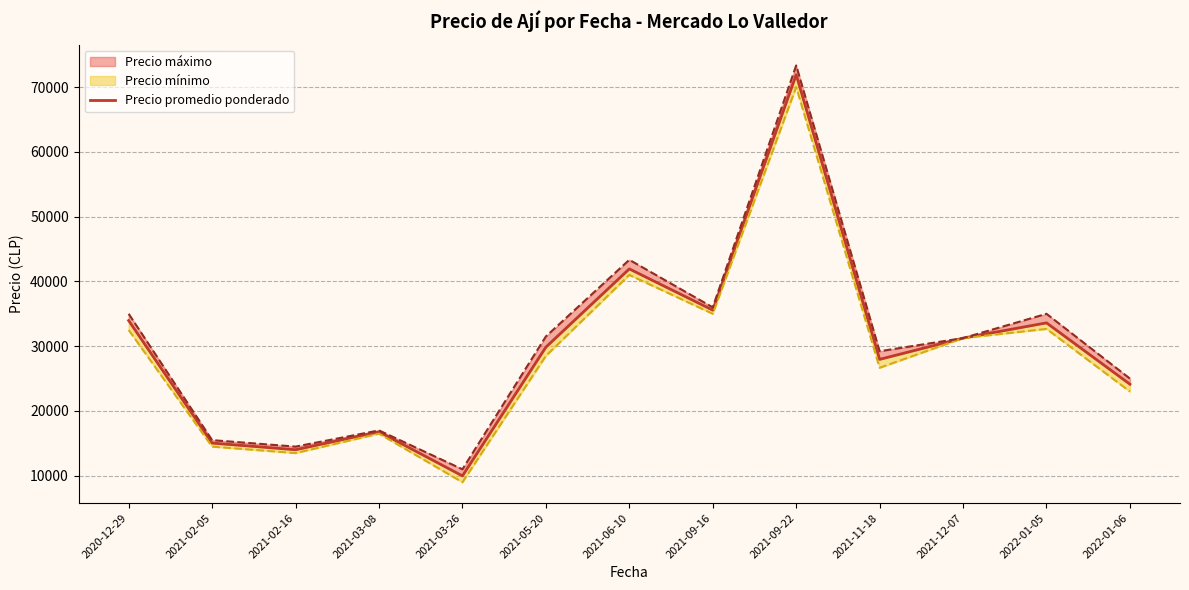

At which category does the data reach its first local valley?

2021-02-16